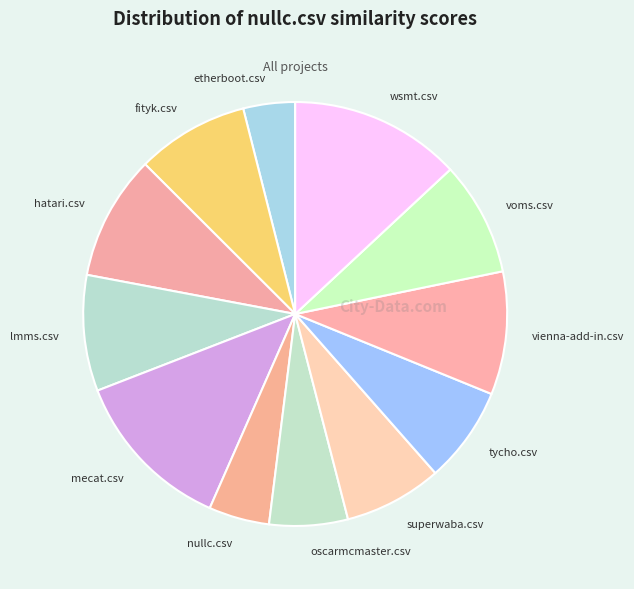

Does lmms.csv account for over 50% of the chart?

No